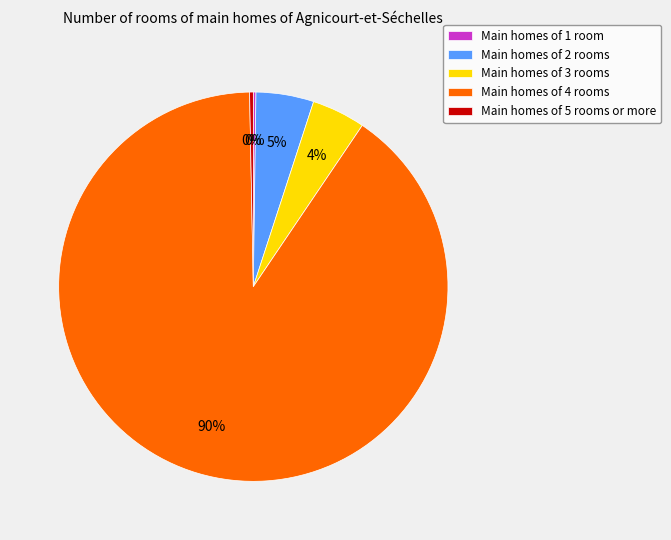

Is it true that Main homes of 3 rooms is 18% of the pie?

False